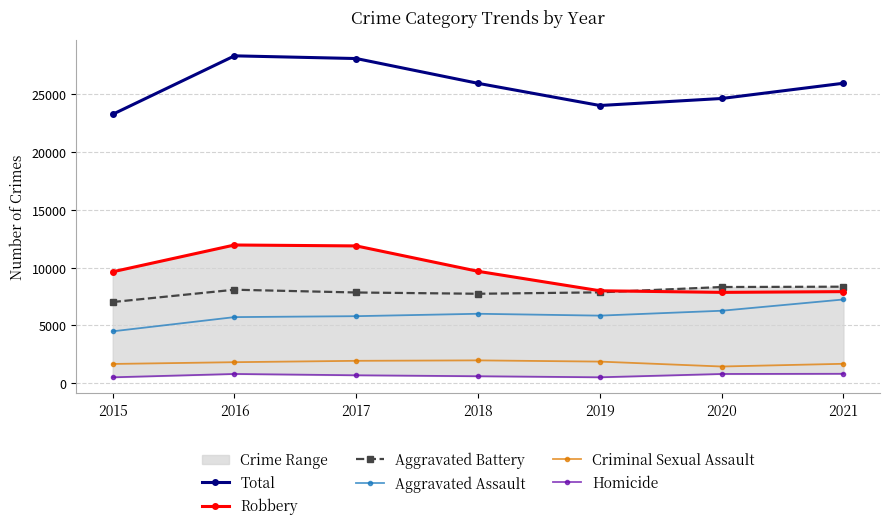

Where does the Criminal Sexual Assault series first go above 1806?

2017